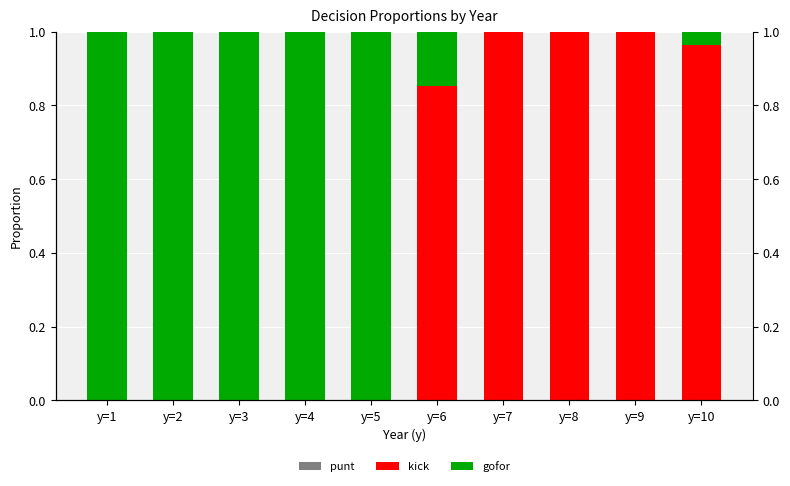

Reading left to right, list all the values displayed in this chart.

punt: y=1=0.0	y=2=0.0	y=3=0.0	y=4=0.0	y=5=0.0	y=6=0.0	y=7=0.0	y=8=0.0	y=9=0.0	y=10=0.0
kick: y=1=0.0	y=2=0.0	y=3=0.0	y=4=0.0	y=5=0.0	y=6=0.9	y=7=1.0	y=8=1.0	y=9=1.0	y=10=1.0
gofor: y=1=1.0	y=2=1.0	y=3=1.0	y=4=1.0	y=5=1.0	y=6=0.1	y=7=0.0	y=8=0.0	y=9=0.0	y=10=0.0